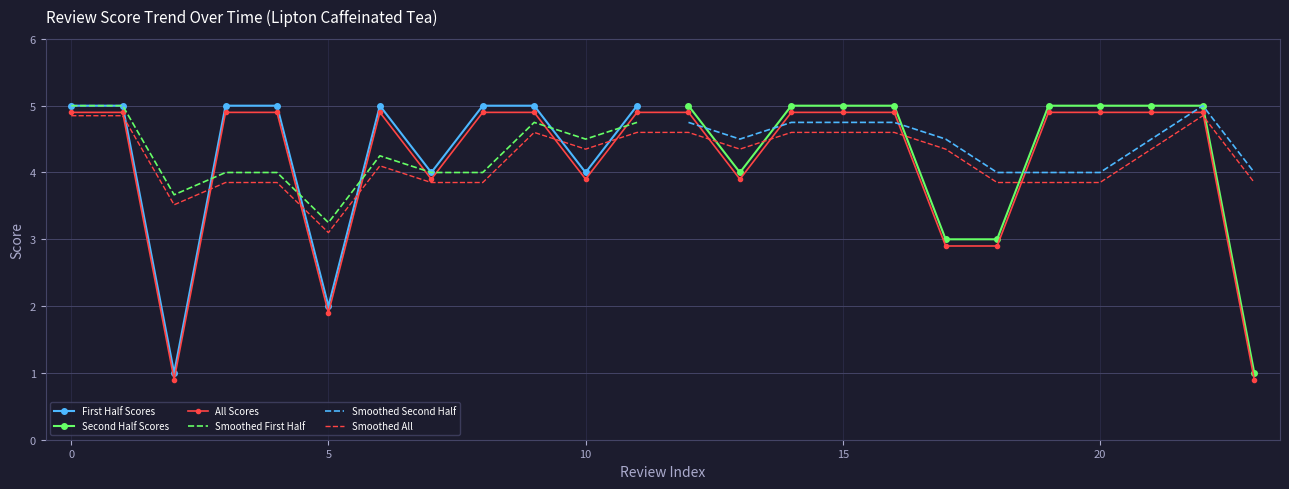

True or false: the data has more than 1 interior local peaks.

False